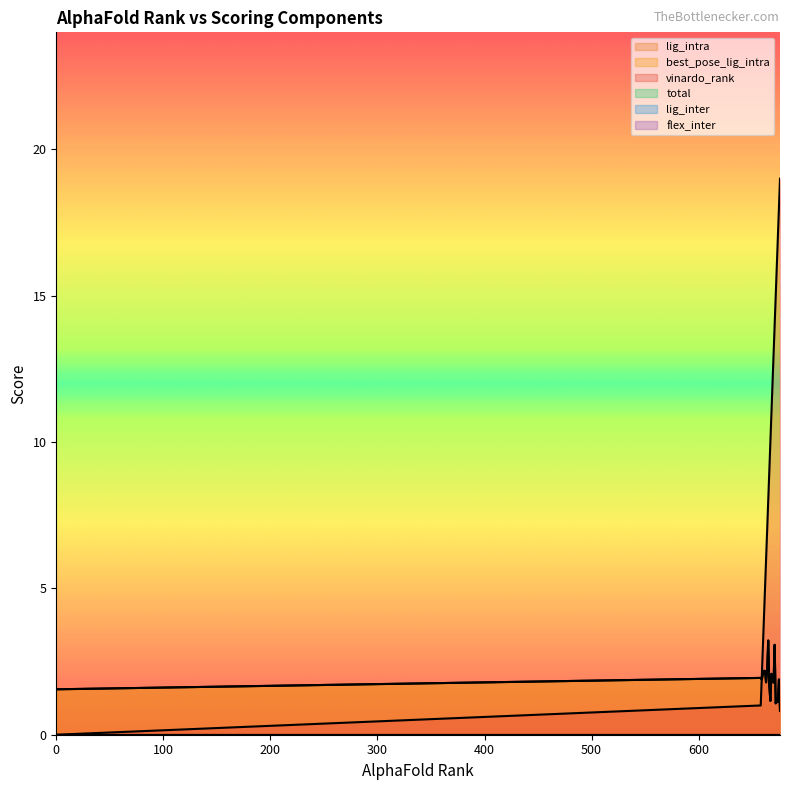

What is the spread (max minus min) of values at 667?

8.8